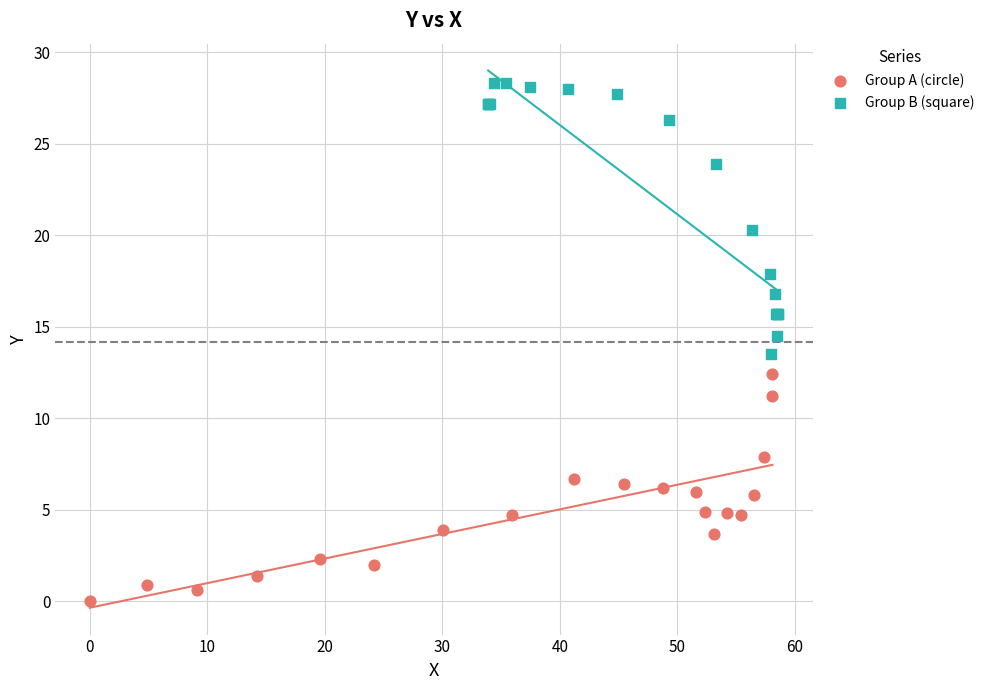

What are all the series names shown in the legend?

Group A (circle), Group B (square)